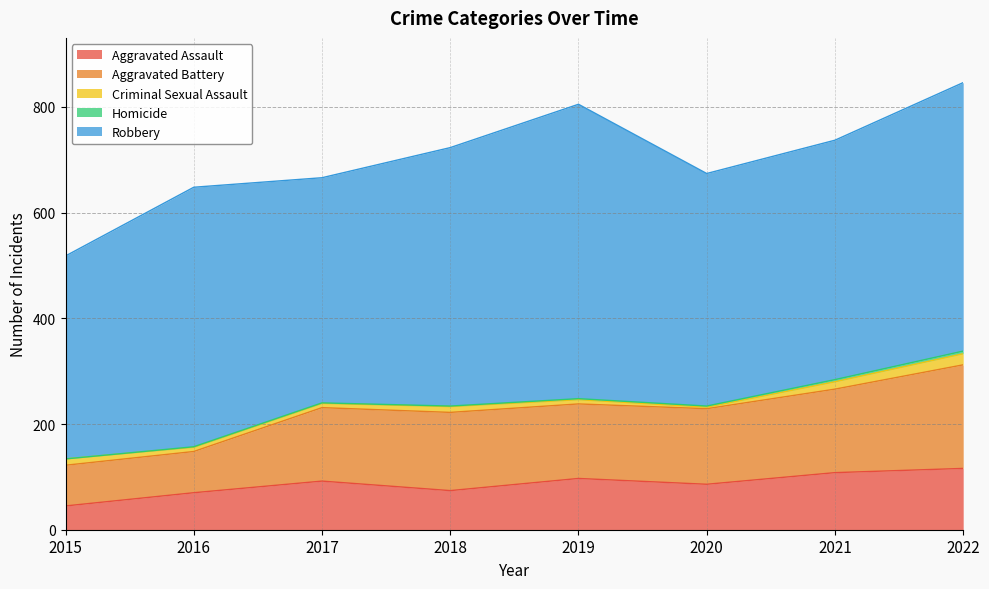

What is the sum of all Robbery values?

3748